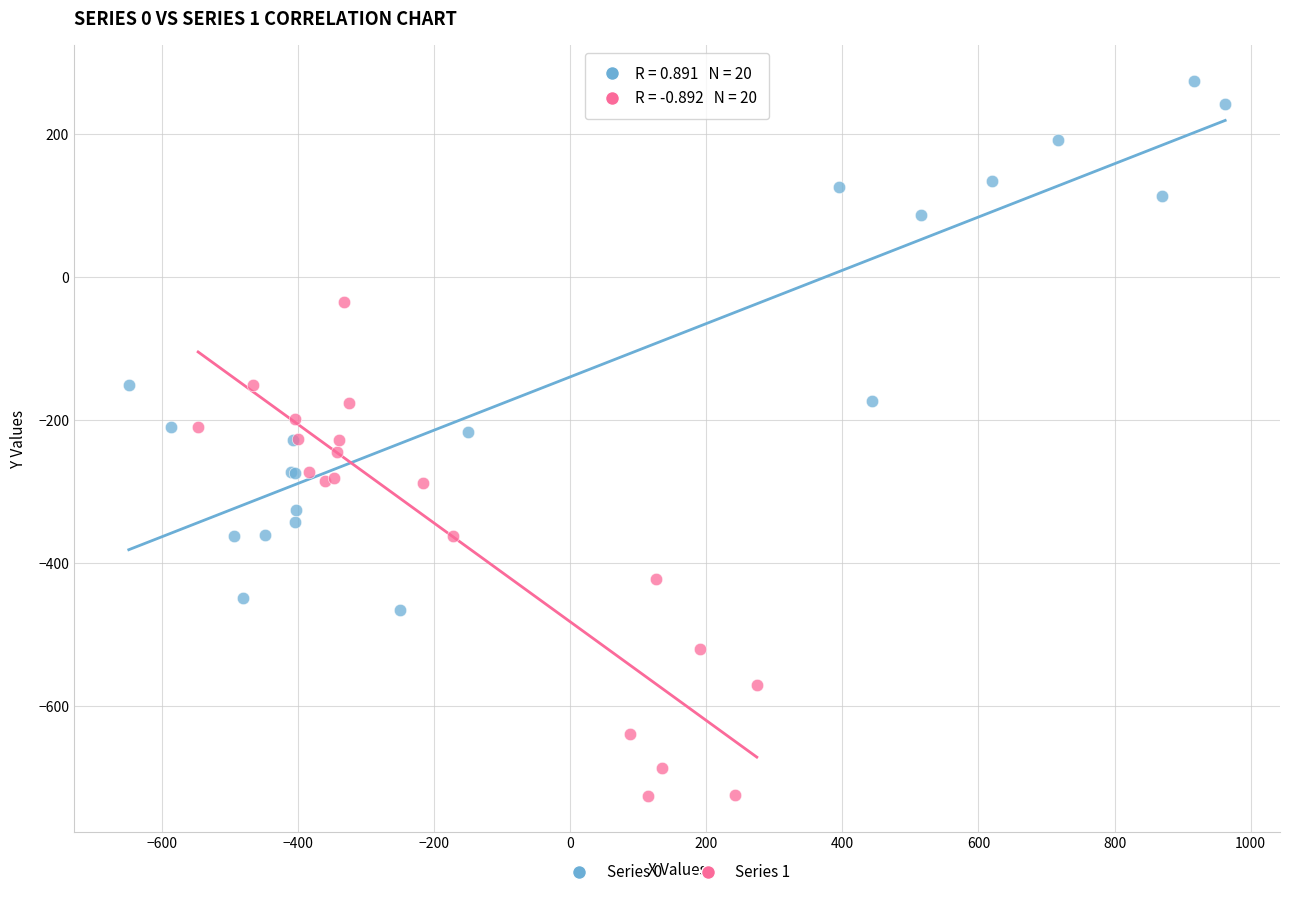

Which series contains the lowest Y value?

Series 1